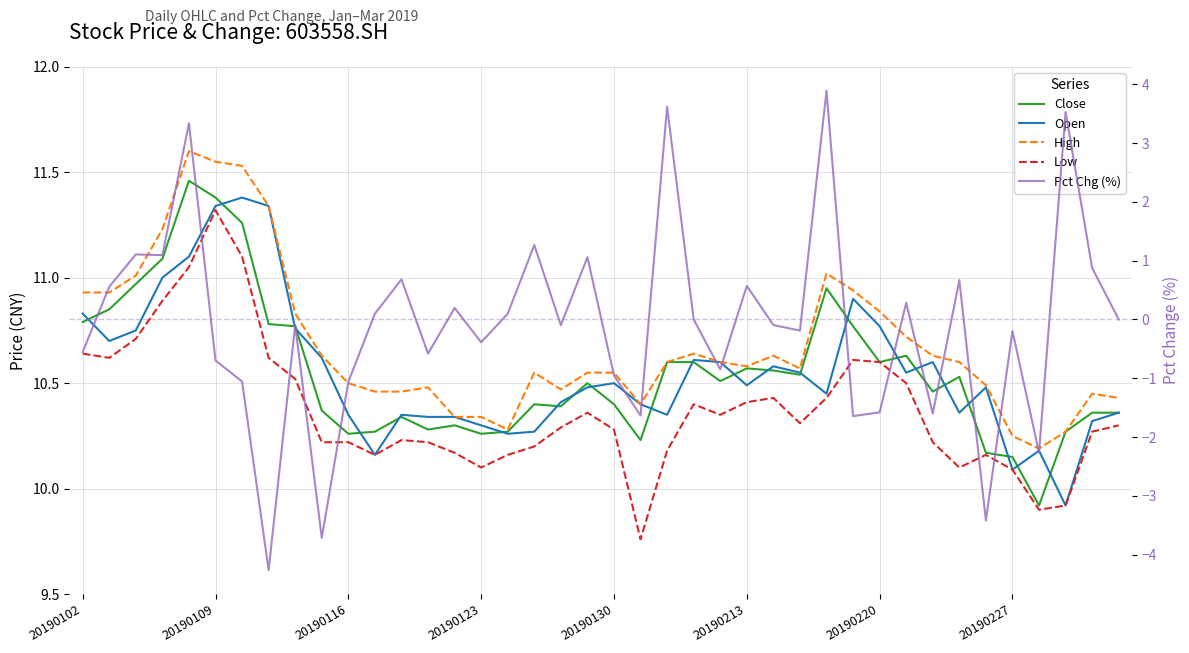

Is it true that High equals 17.1 at 9?

False